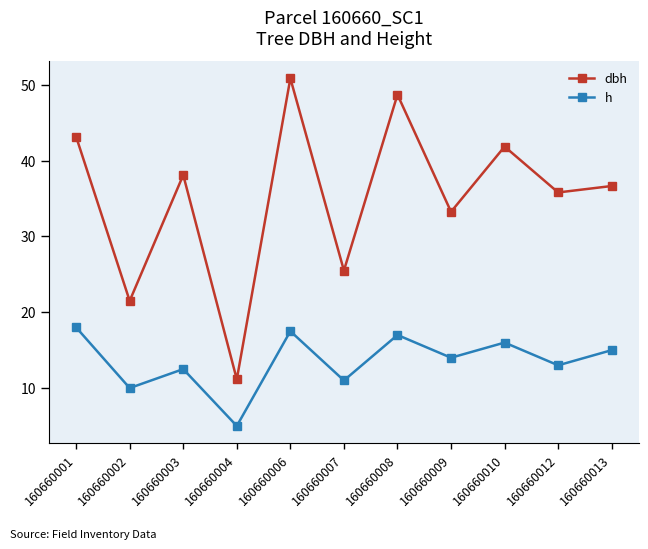

The value of dbh at 160660013 is 18.5. True or false?

False